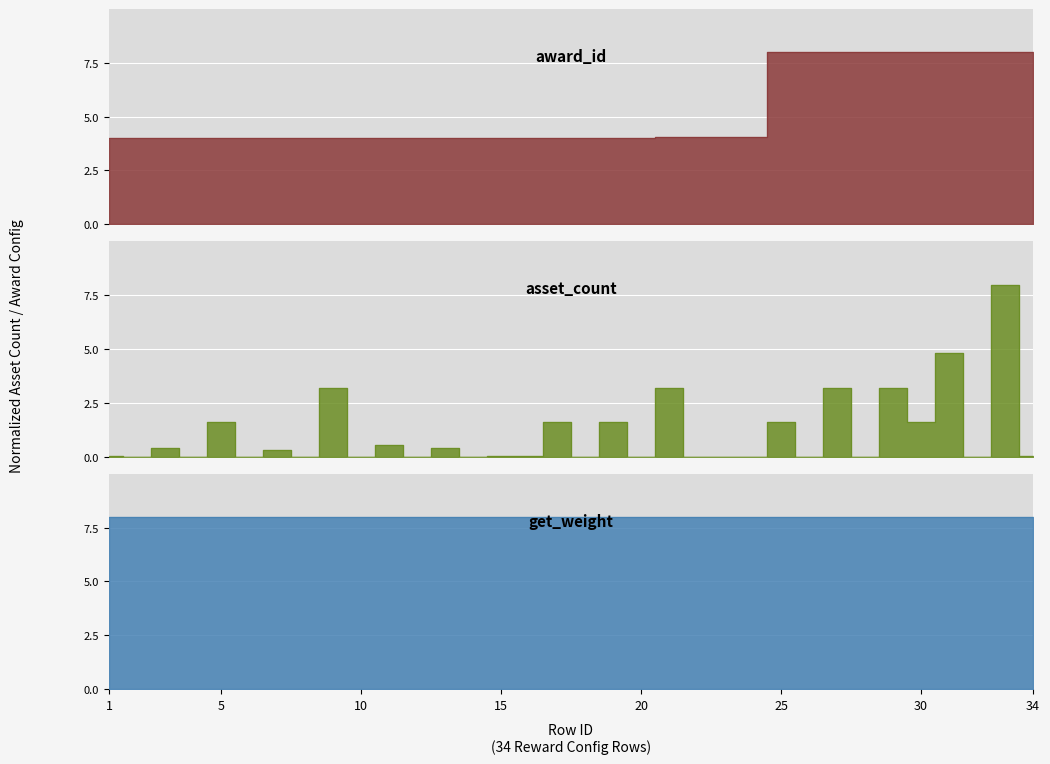

What is the maximum value shown in the chart?

8.0